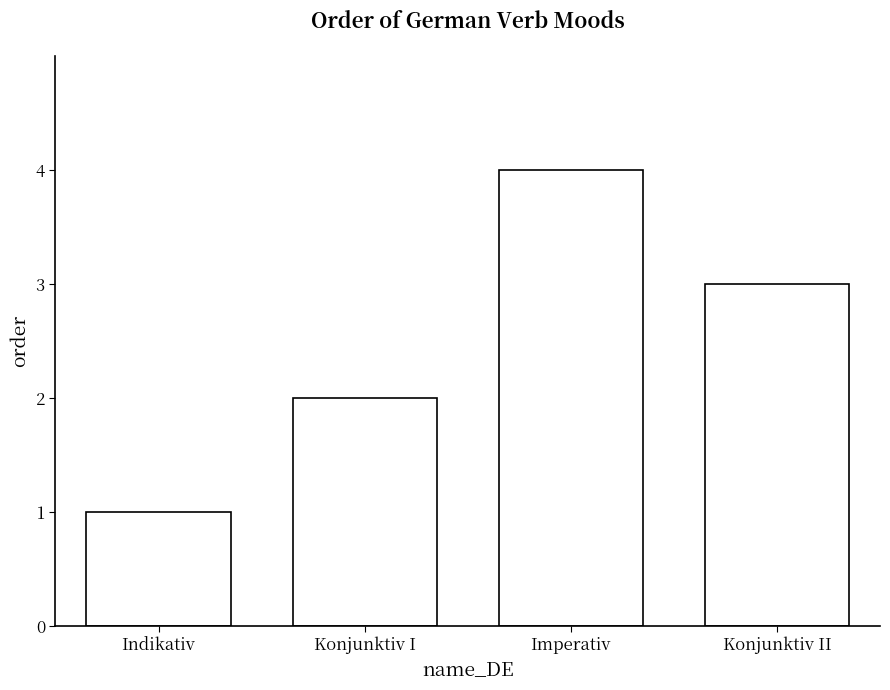

Is it true that the value at Konjunktiv I is 2?

True